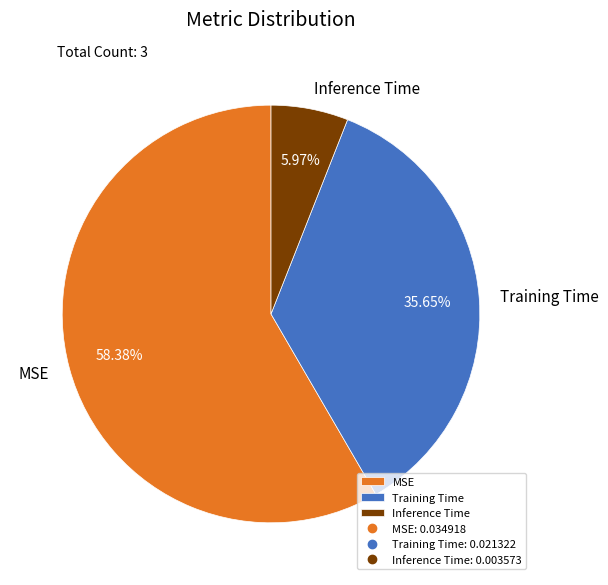

Which slice is the smallest?

Inference Time